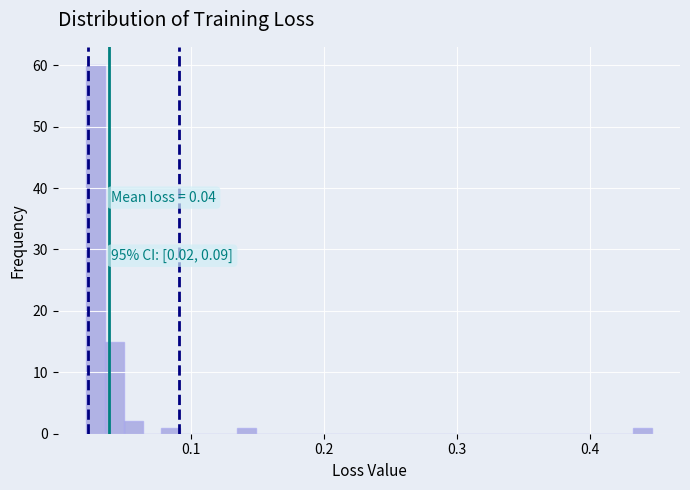

Around what value on the x-axis is the tallest bar? Give the approximate position of its centre, as read against the axis.

0.03